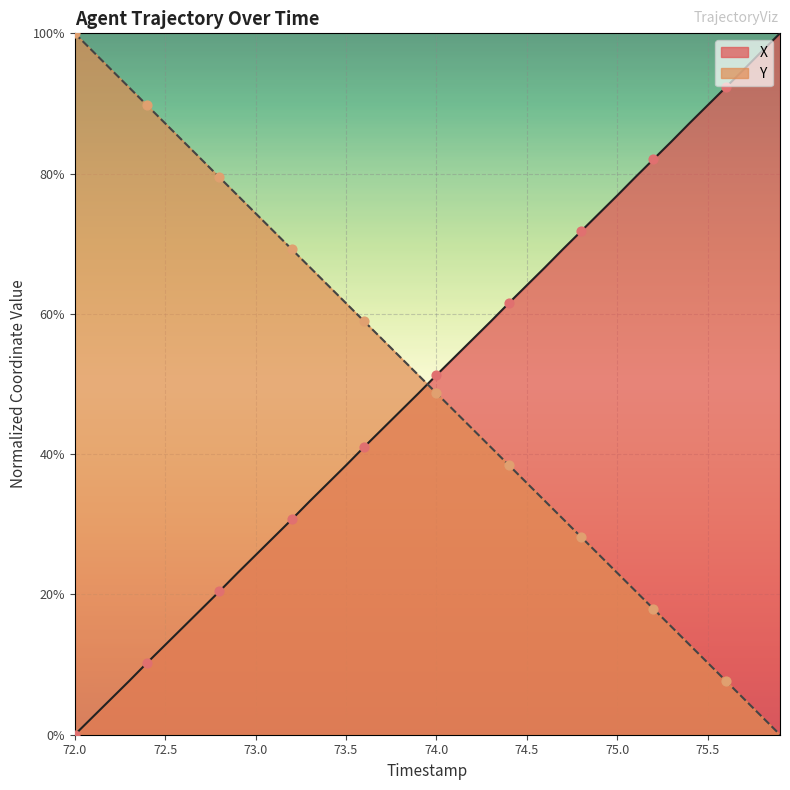

Which series contains the highest Y value?

X